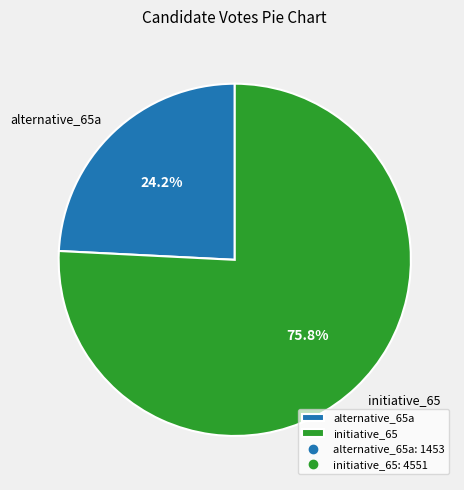

To the nearest percent, what percentage of the pie is alternative_65a?

24%